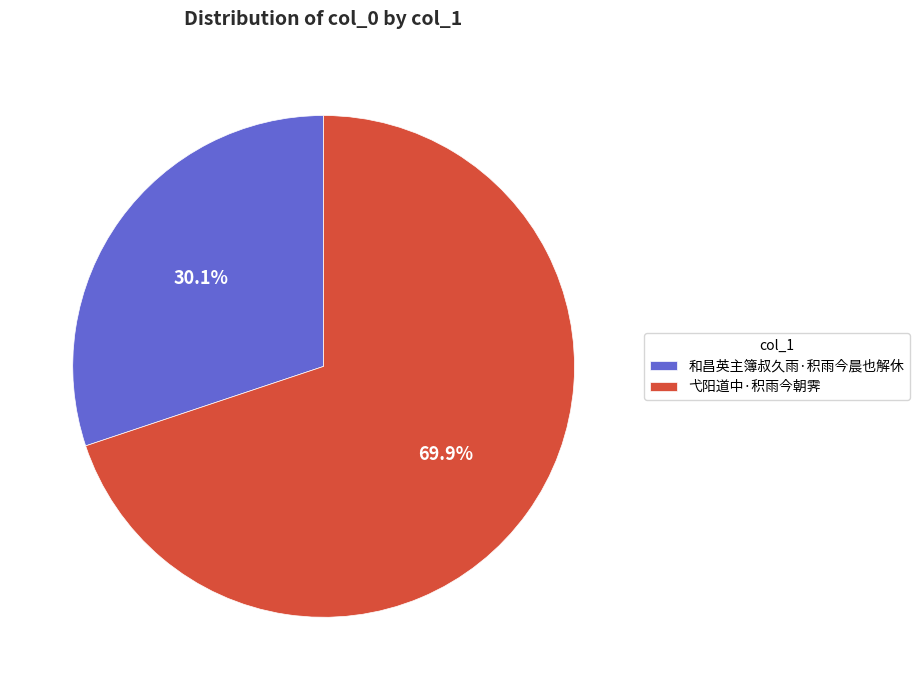

Does 弋阳道中·积雨今朝霁 represent more than half of the total?

Yes